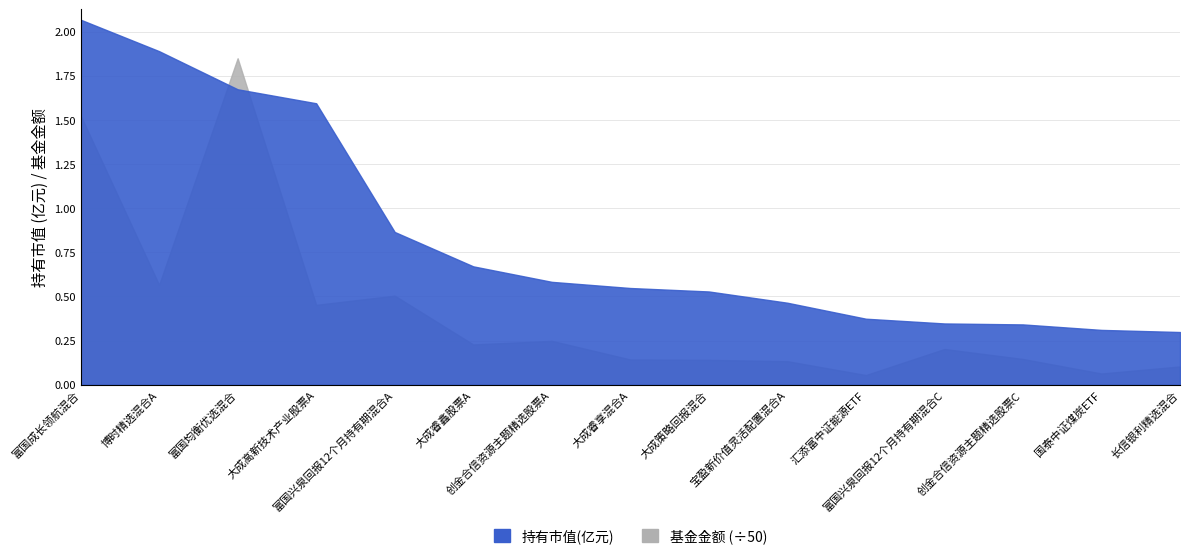

Is it true that 基金金额 equals 0.2 at 长信银利精选混合?

False